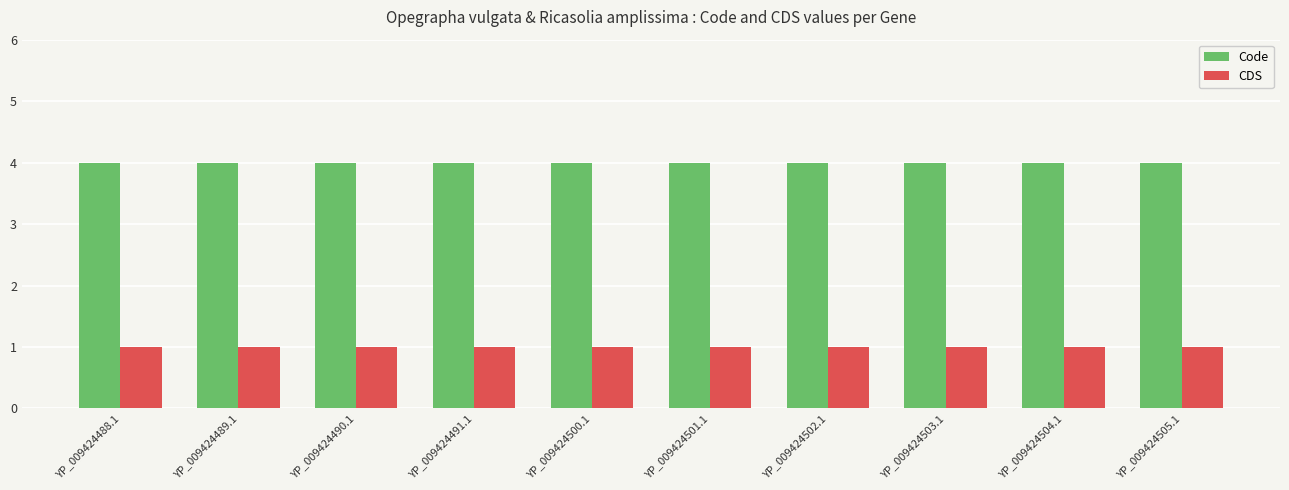

What is the value of the CDS bar at the 1st from the left?

1